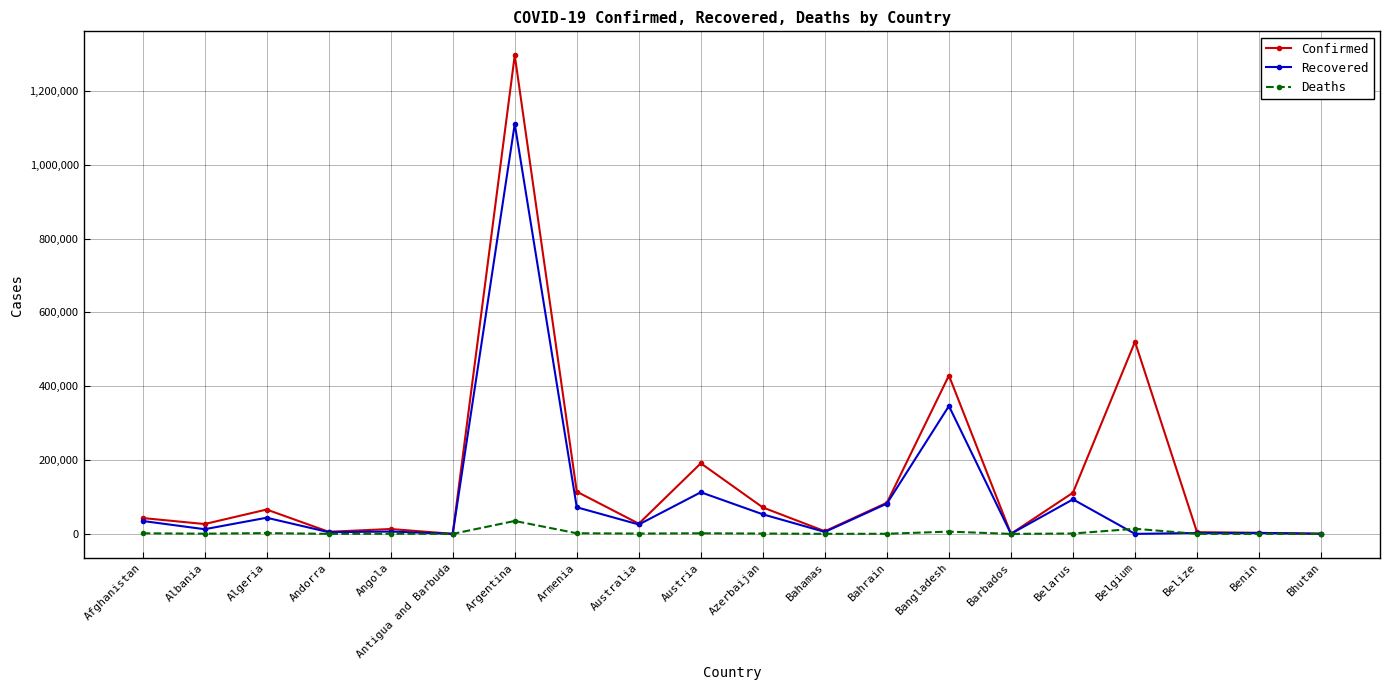

Rank the series by their maximum value, from lowest to highest.

Deaths, Recovered, Confirmed